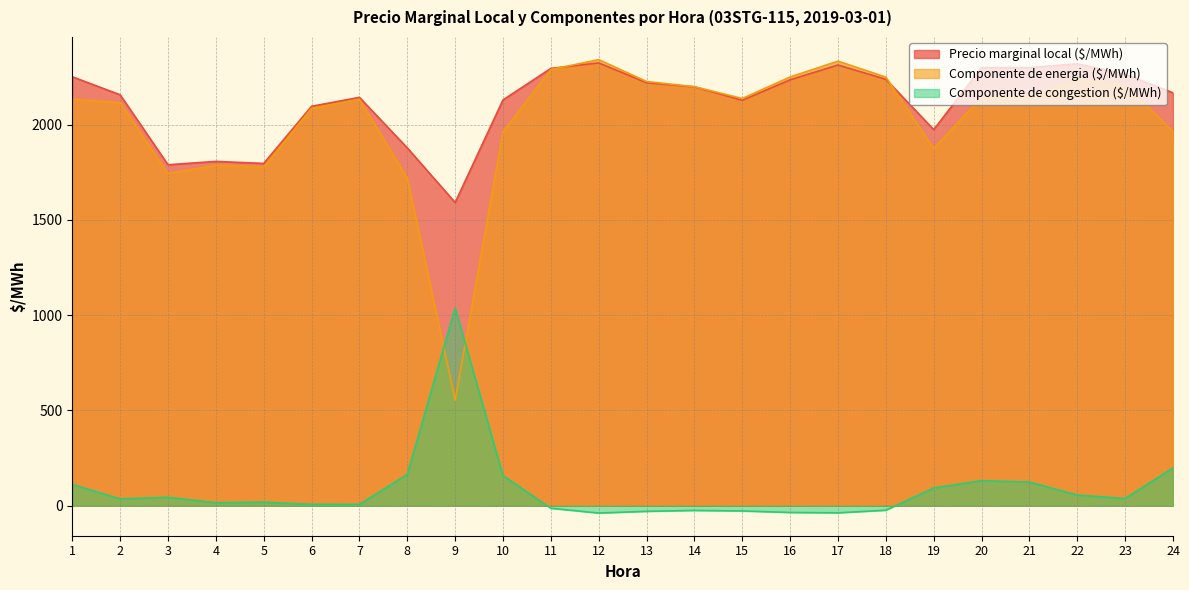

Rank the series at 19 from highest to lowest value.

Precio marginal local ($/MWh), Componente de energia ($/MWh), Componente de congestion ($/MWh)